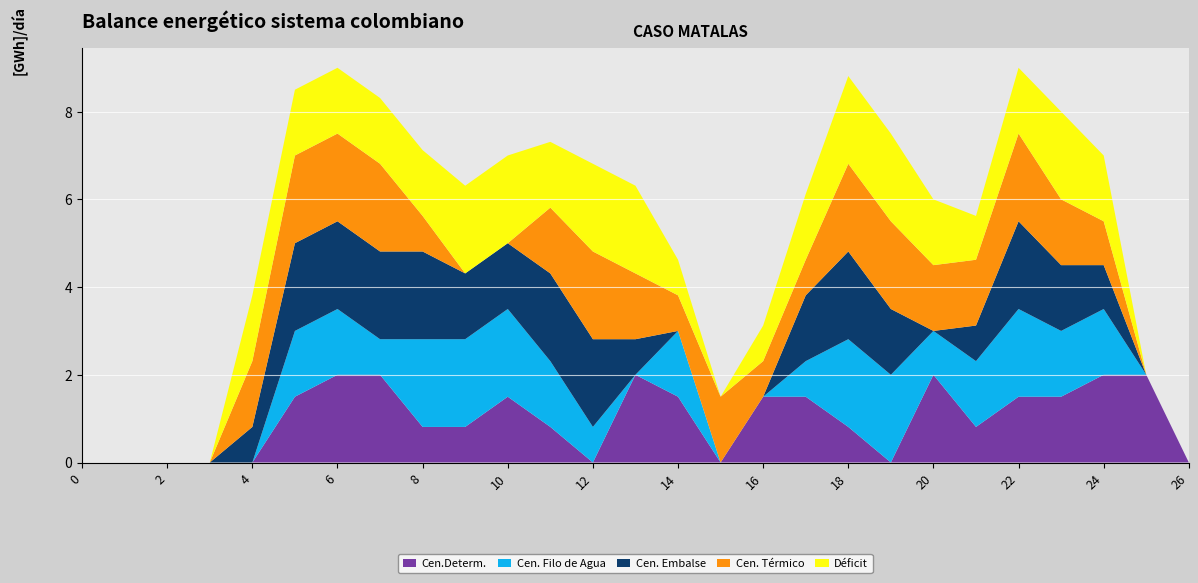

True or false: Cen.Determ. has a value of 1.0 at 6.

False